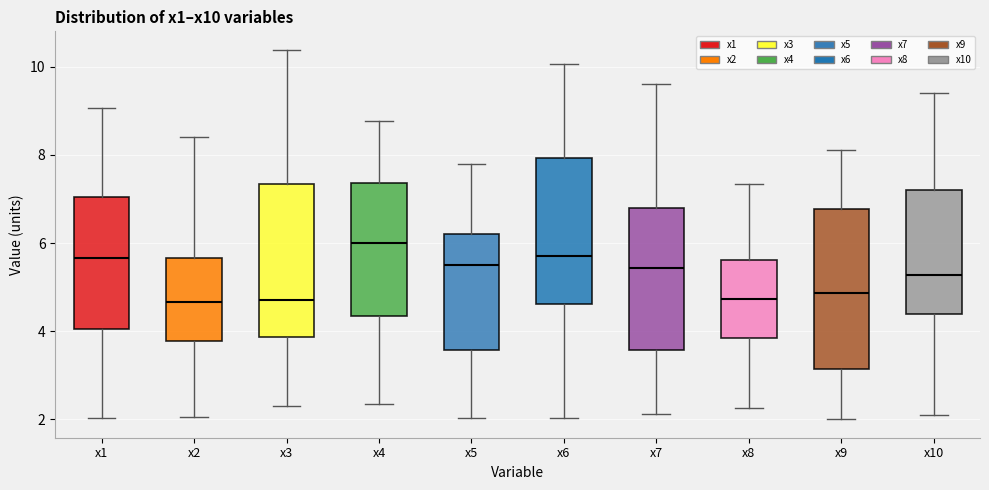

Which box has the highest median line?

x4